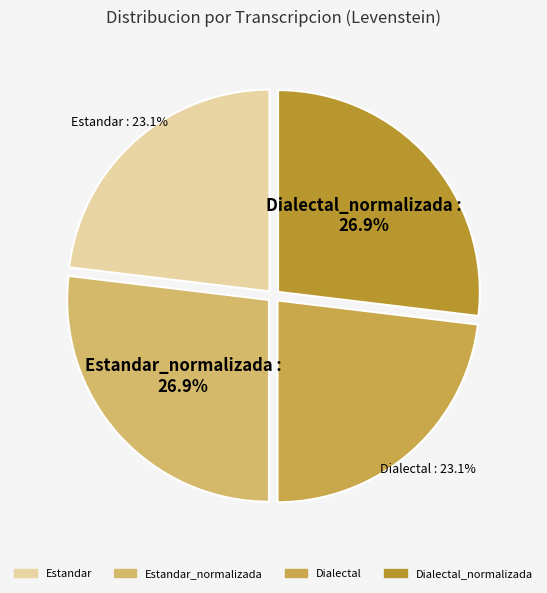

How many slices are in this pie chart?

4